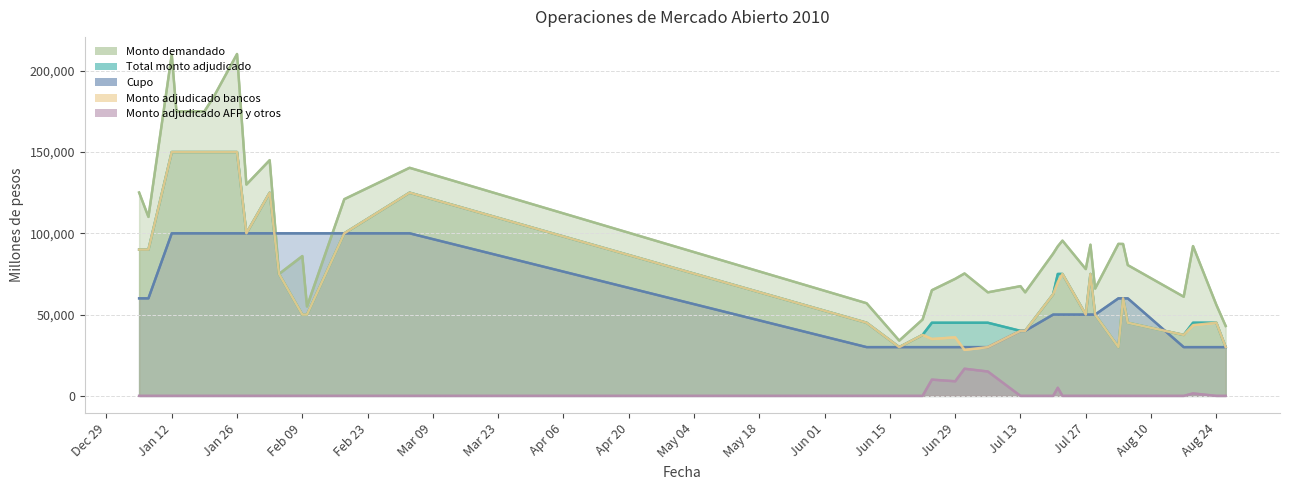

How many categories are shown in the chart?

36